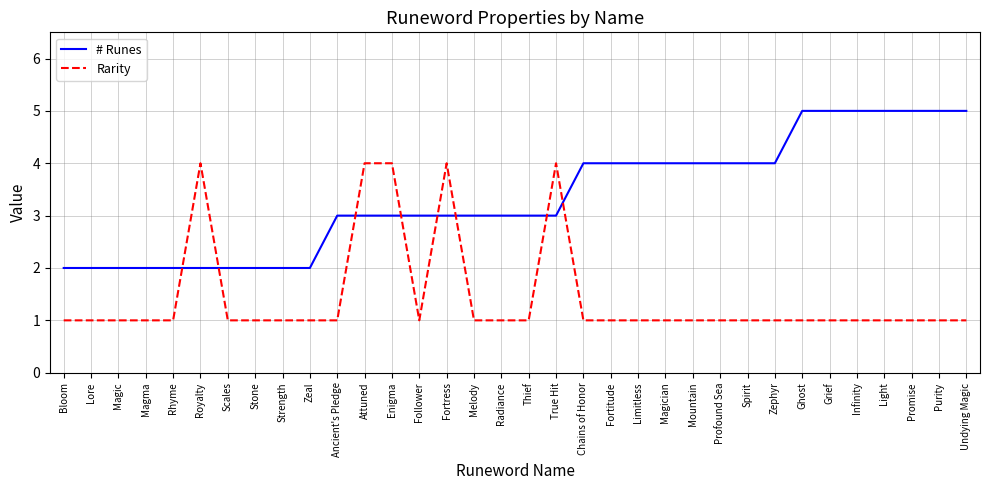

Is the value of # Runes at Zephyr greater than the value of Rarity at Zeal?

Yes